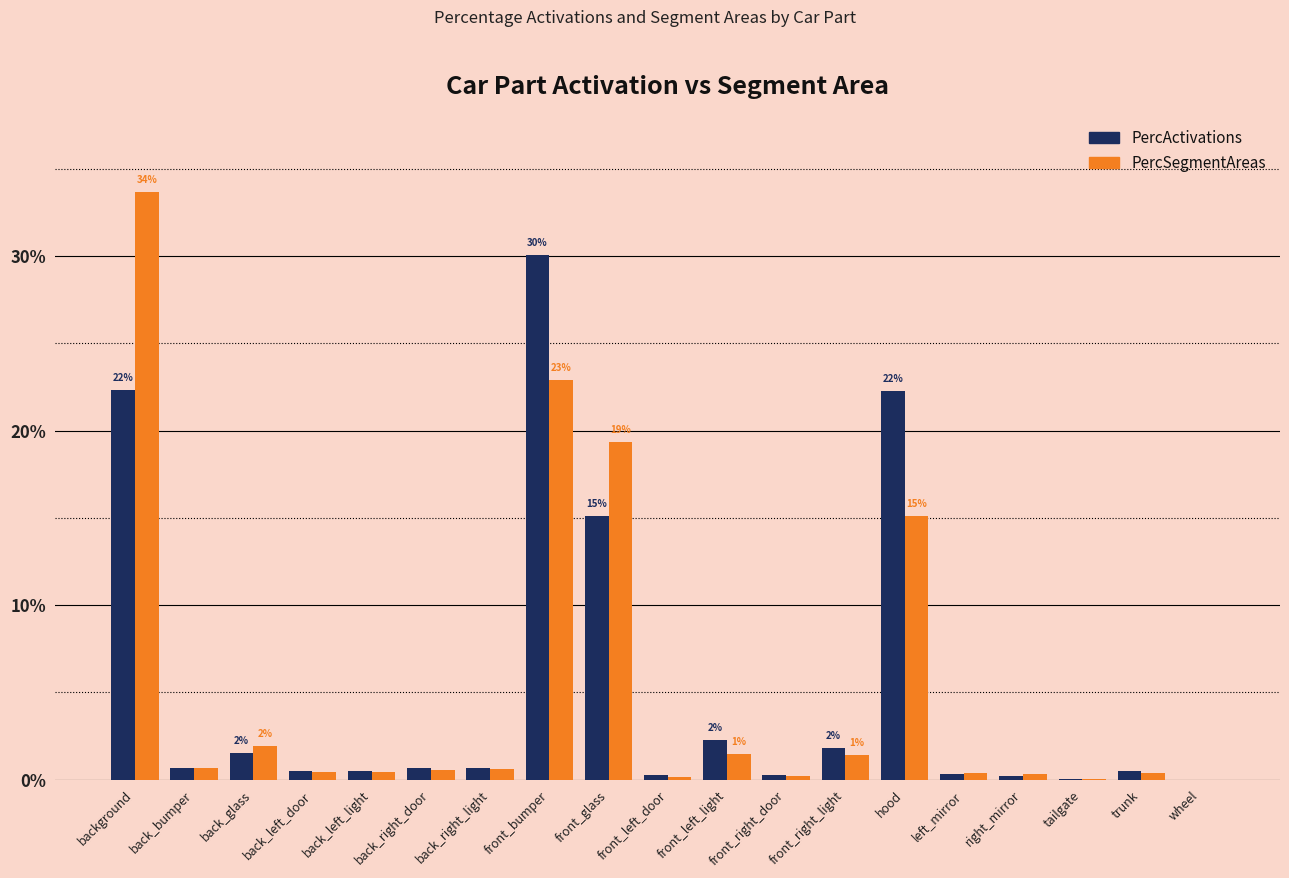

What are all the series names shown in the legend?

PercActivations, PercSegmentAreas